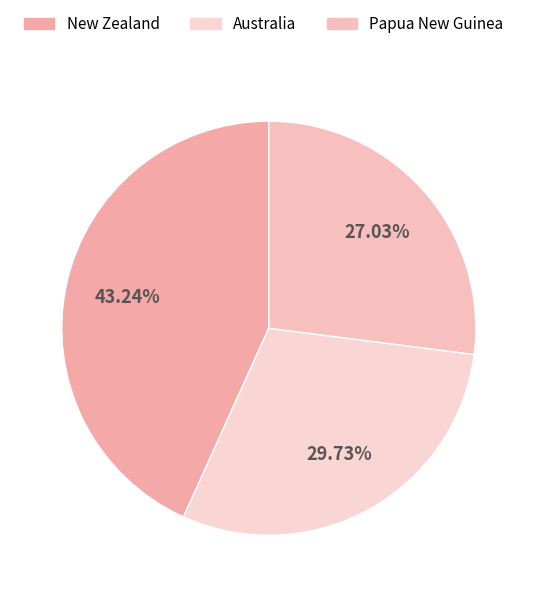

Between Papua New Guinea and New Zealand, which is larger?

New Zealand